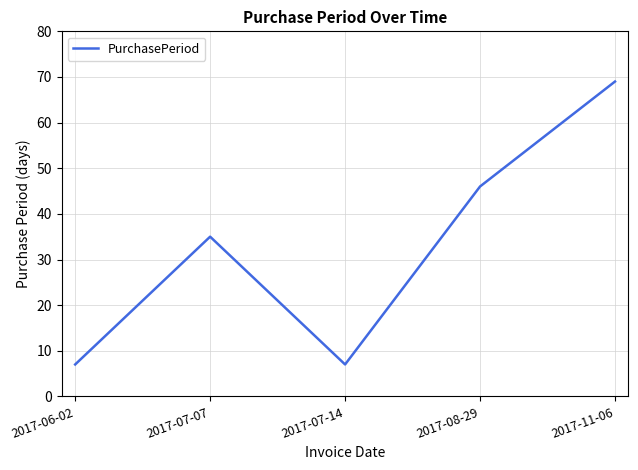

The chart shows a value of 81 at 2017-08-29. True or false?

False